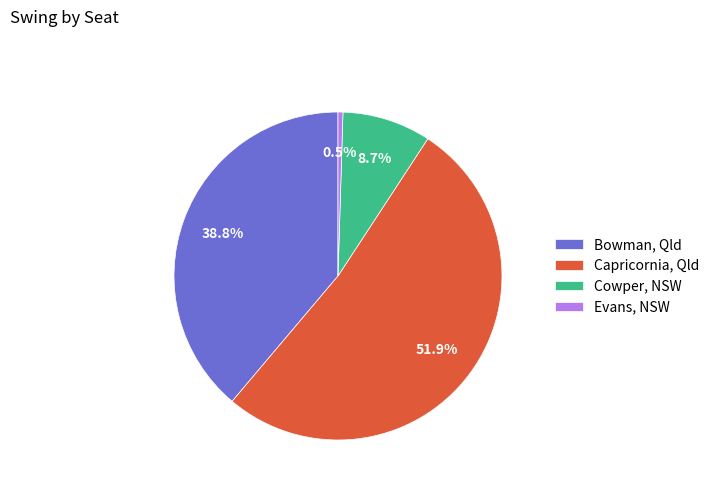

Is it true that Capricornia, Qld is 52% of the pie?

True